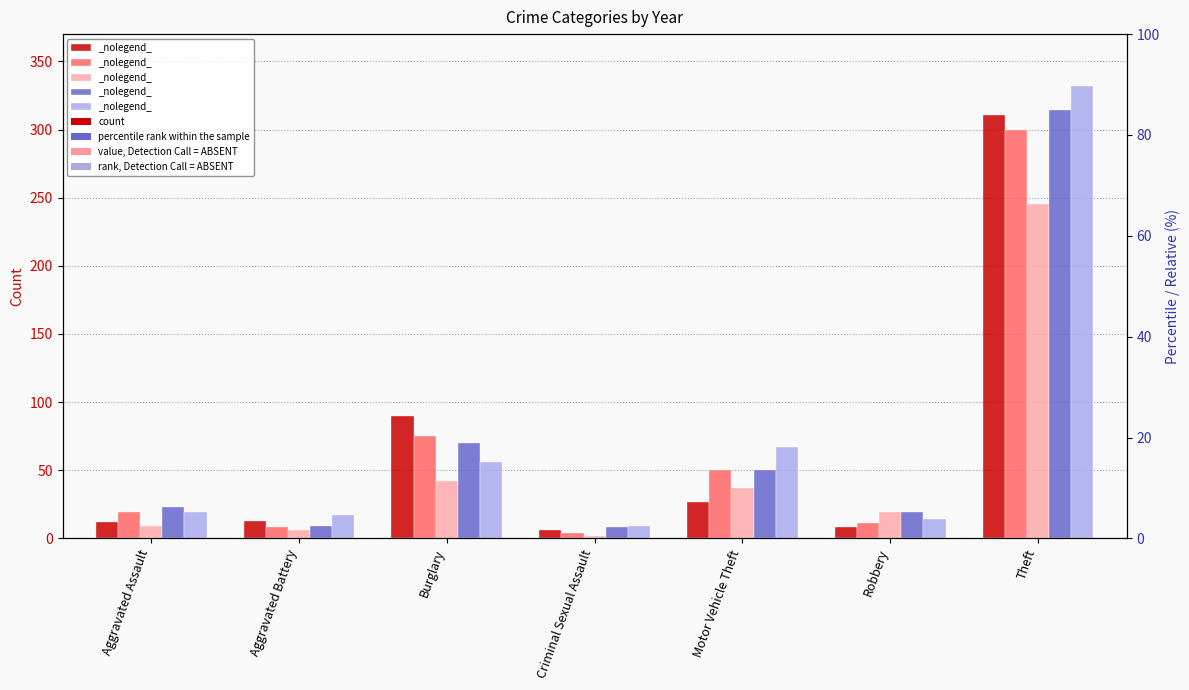

What is the value of the 2018 bar at the 7th from the left?

300